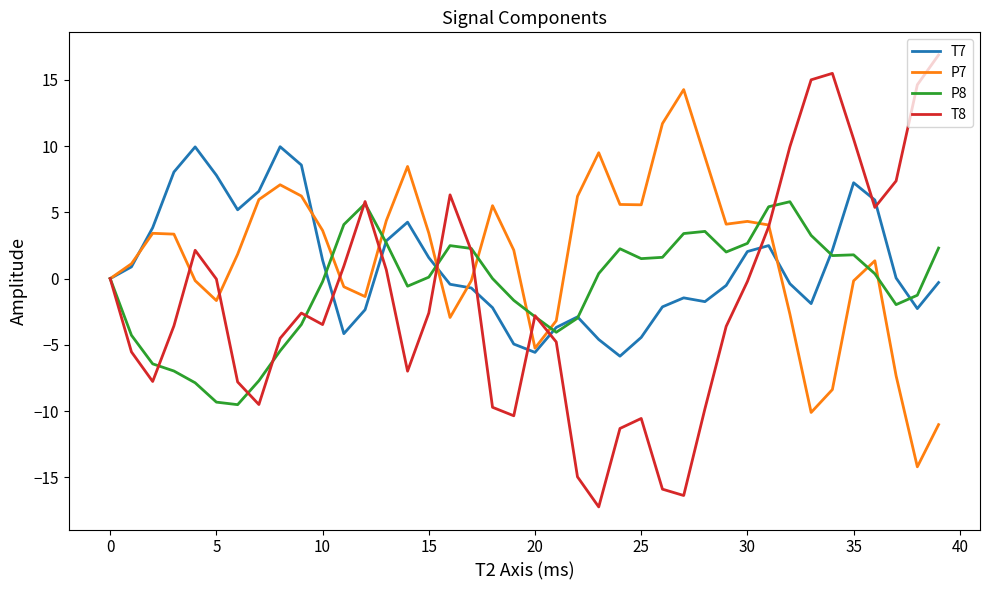

Rank the series by their average value, from highest to lowest.

P7, T7, P8, T8